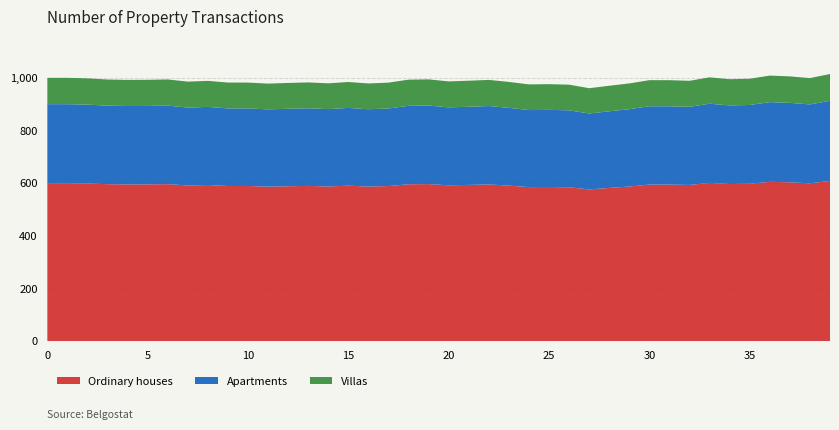

What are all the series names shown in the legend?

Ordinary houses, Apartments, Villas